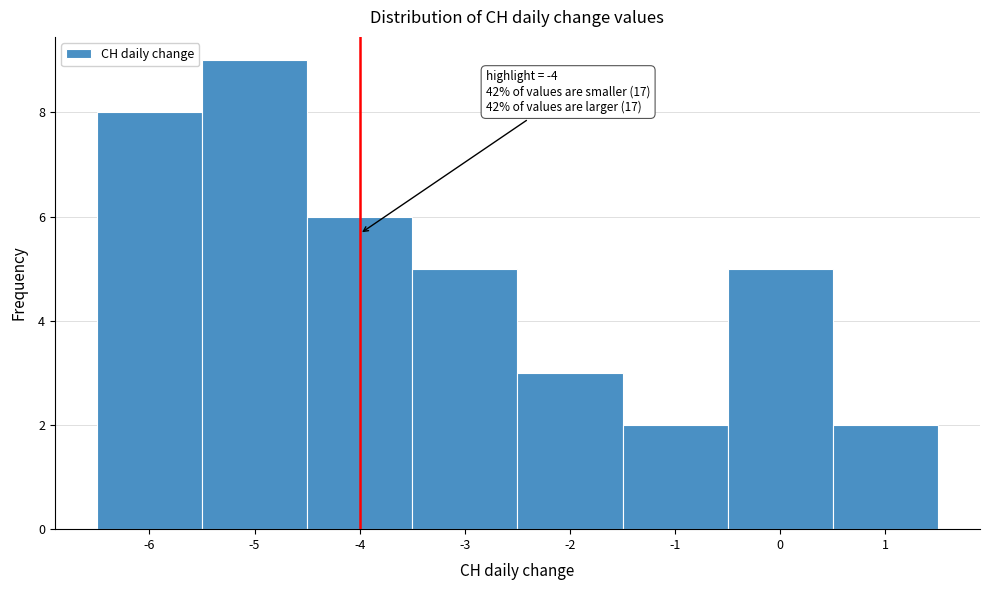

Which range on the x-axis has the tallest bar?

-5.5 to -4.5